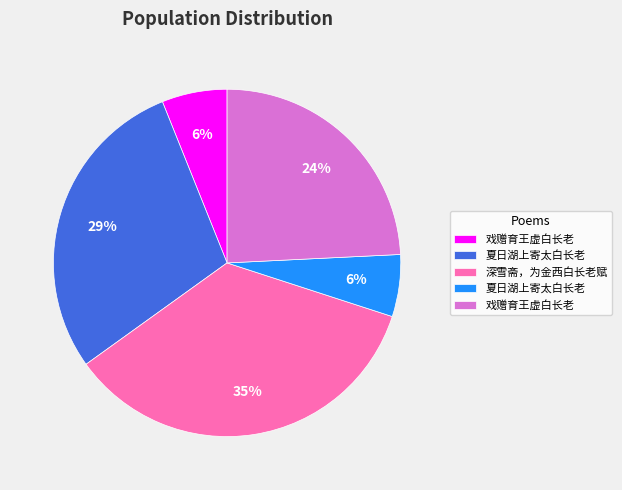

To the nearest percent, what is the average slice percentage?

20%